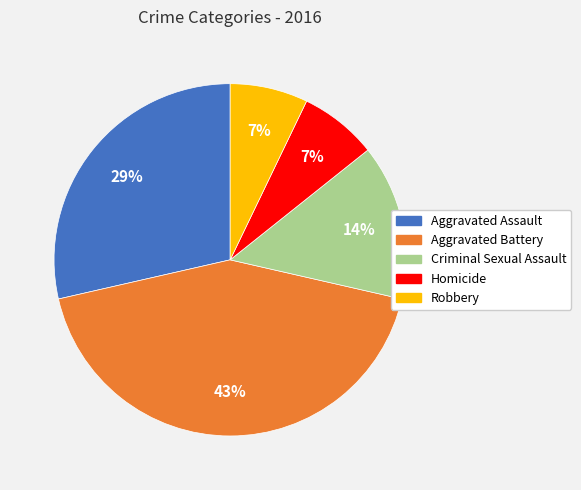

Which category has the biggest portion of the pie?

Aggravated Battery